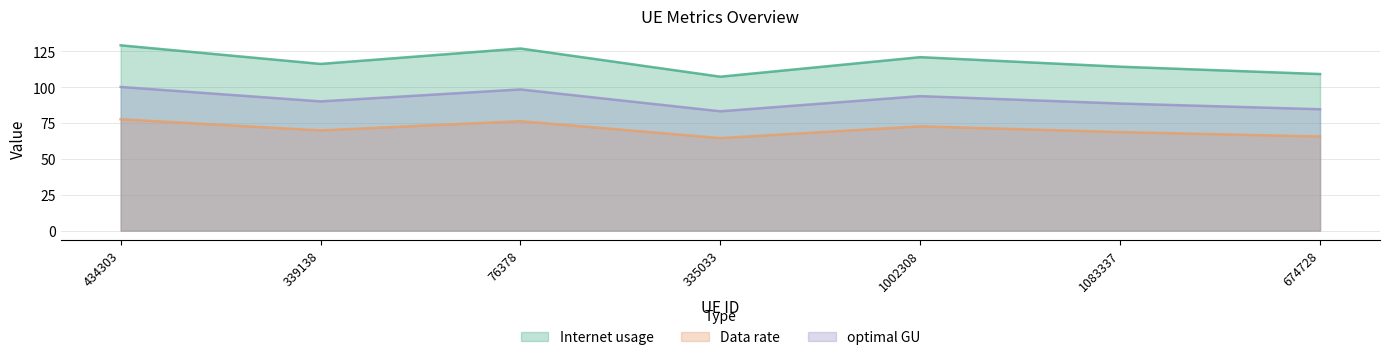

Reading left to right, transcribe all the data shown in this chart.

Internet usage: 129.3	116.3	127.1	107.4	121.0	114.4	109.3
Data rate: 77.7	69.9	76.4	64.6	72.8	68.8	65.7
optimal GU: 100.3	90.2	98.5	83.3	93.9	88.7	84.7